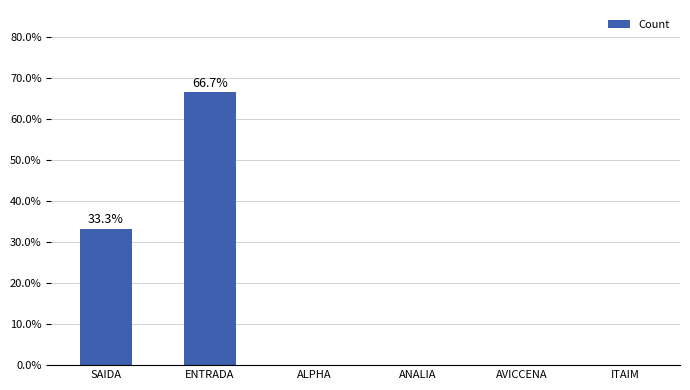

At which category does the chart reach its peak across all series?

ENTRADA